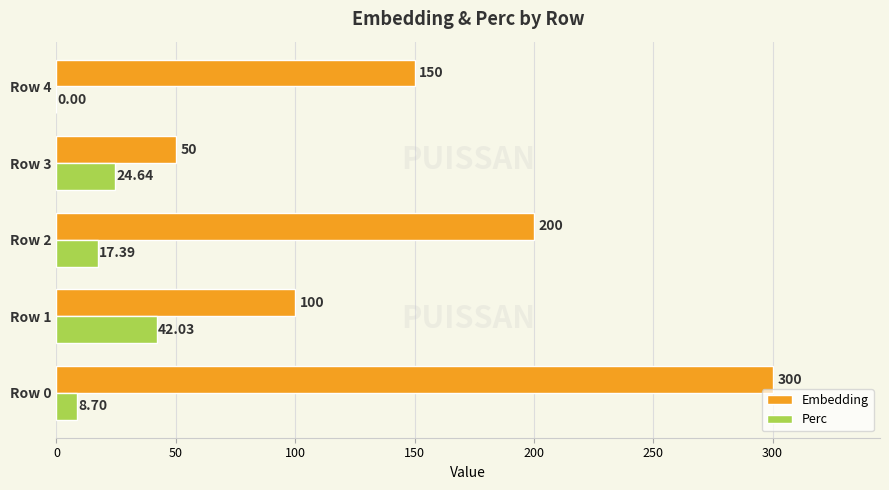

What is the total value across all series at Row 1?

142.0